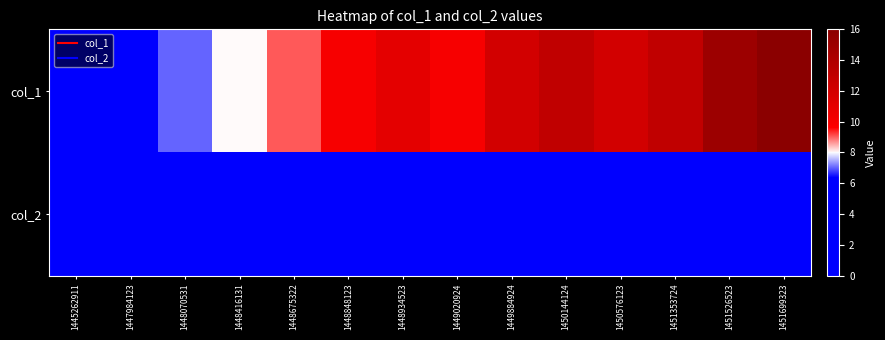

Reading left to right, transcribe all the data shown in this chart.

col_1: 1445262911=0	1447984123=4	1448070531=7	1448416131=8	1448675322=9	1448848123=10	1448934523=11	1449020924=10	1449884924=12	1450144124=13	1450576123=12	1451353724=13	1451526523=15	1451699323=16
col_2: 1445262911=0	1447984123=0	1448070531=0	1448416131=0	1448675322=0	1448848123=0	1448934523=0	1449020924=0	1449884924=0	1450144124=0	1450576123=0	1451353724=0	1451526523=0	1451699323=0